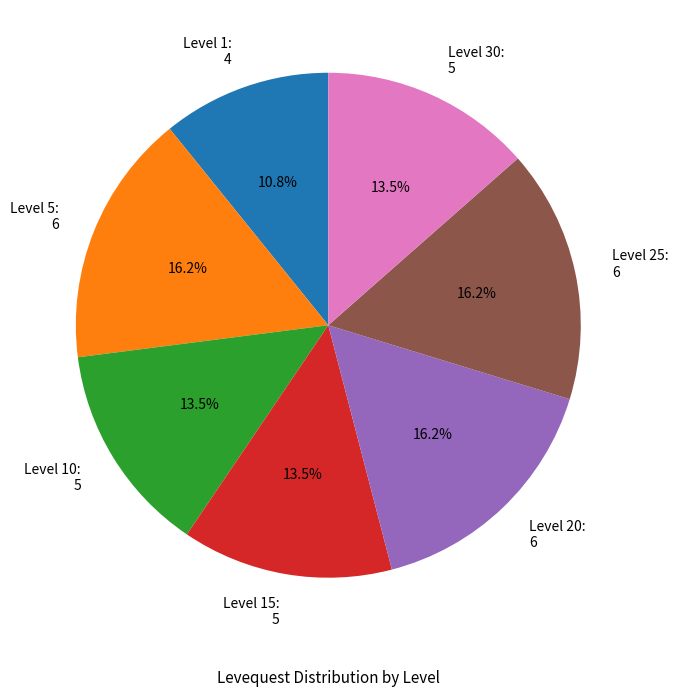

Count the number of slices in the pie.

7